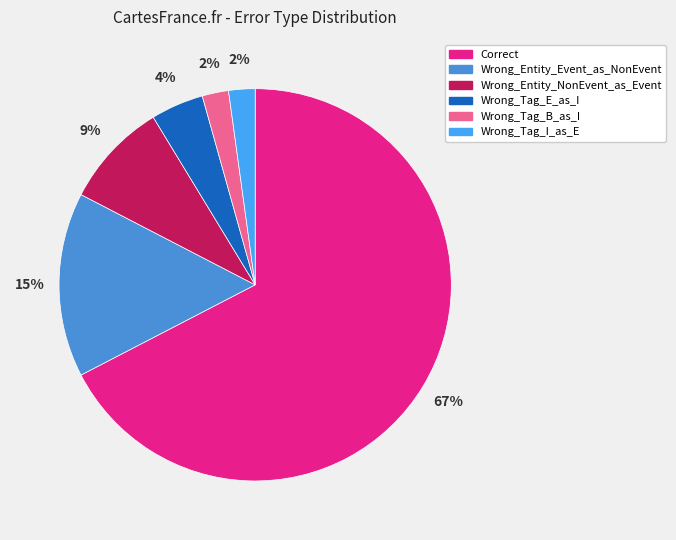

To the nearest percent, what is the average slice percentage?

17%